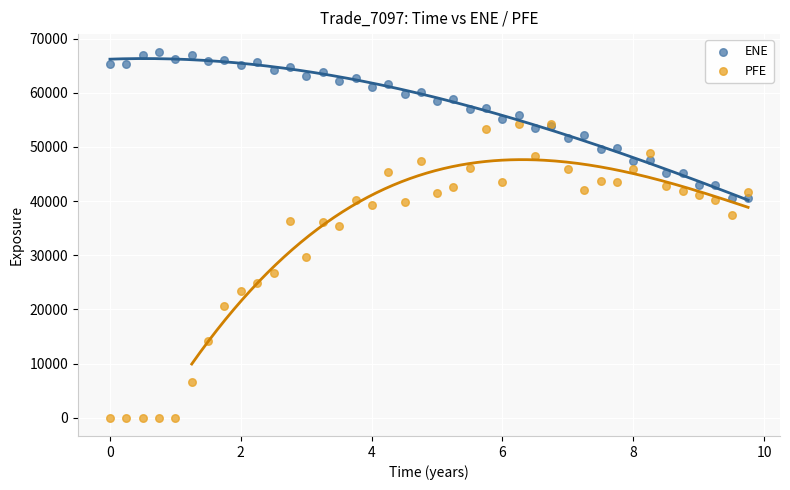

Which series contains the highest Y value?

ENE